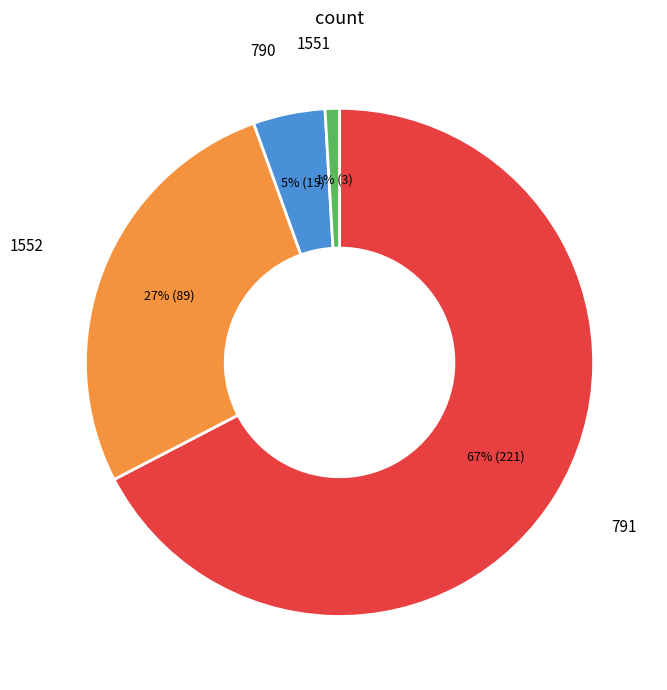

To the nearest percent, what is the difference between the largest and smallest slice percentages?

66%